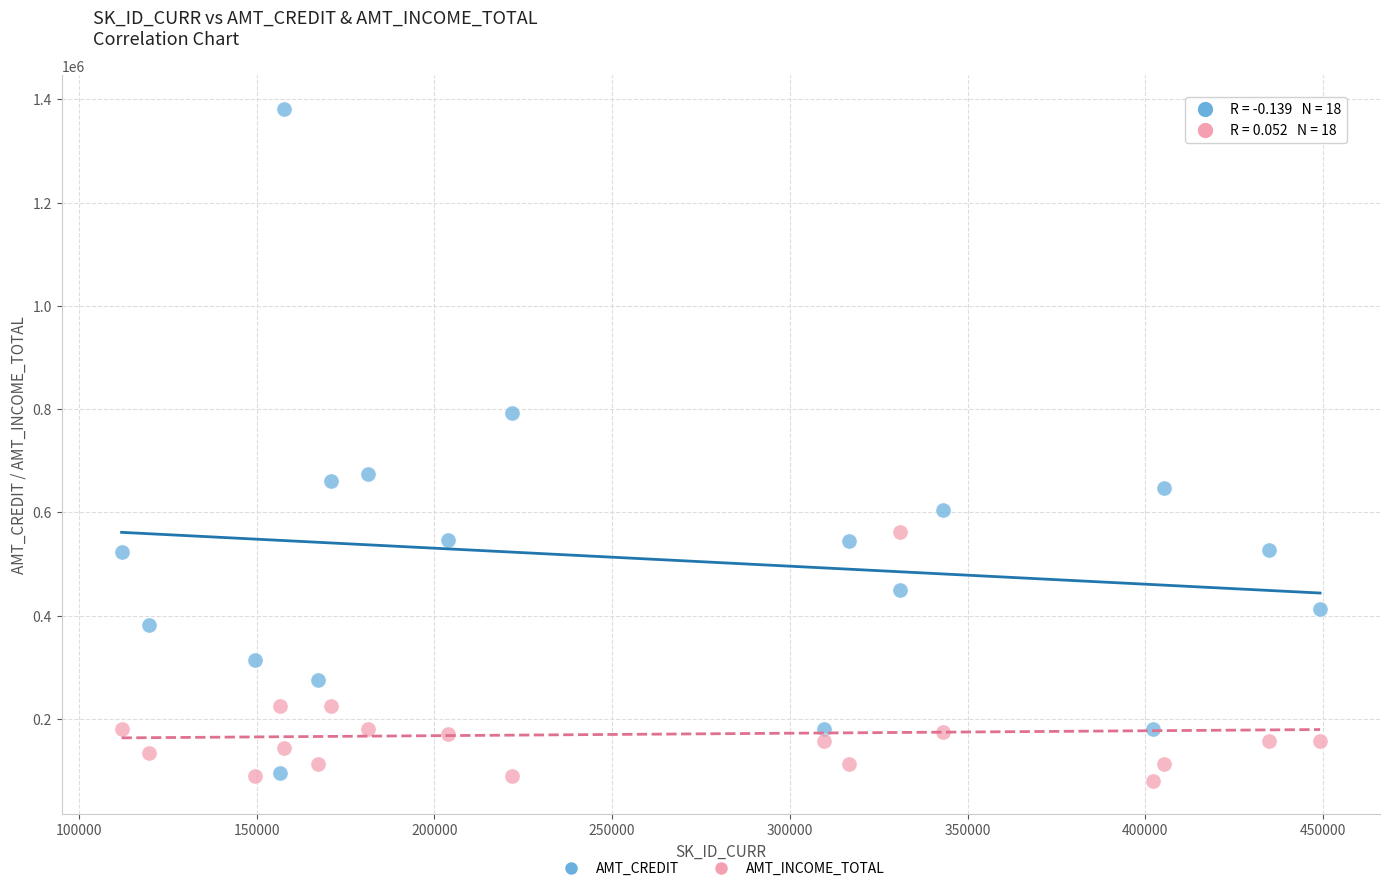

Across all data points, what is the range of Y values (max minus min)?

1300113.0